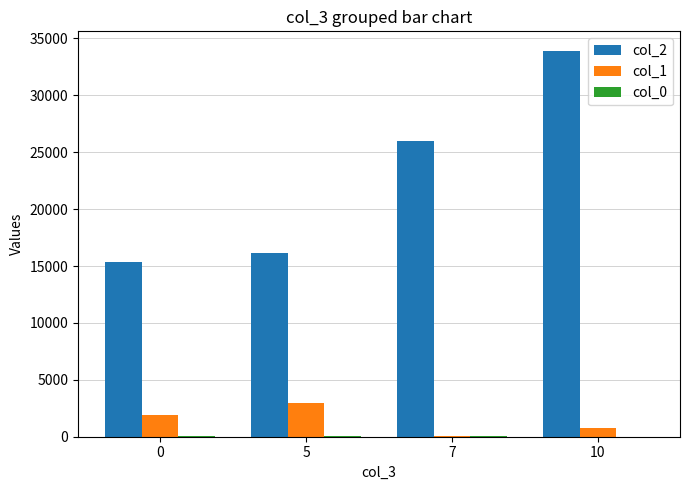

Is it true that col_2 equals 15339.0 at 0?

True